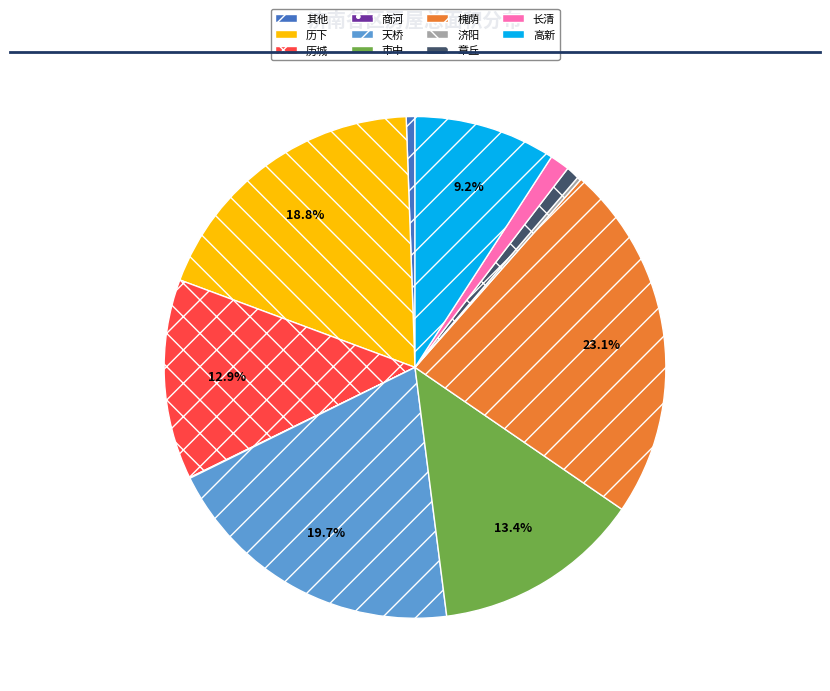

What is the largest slice in the pie chart?

槐荫